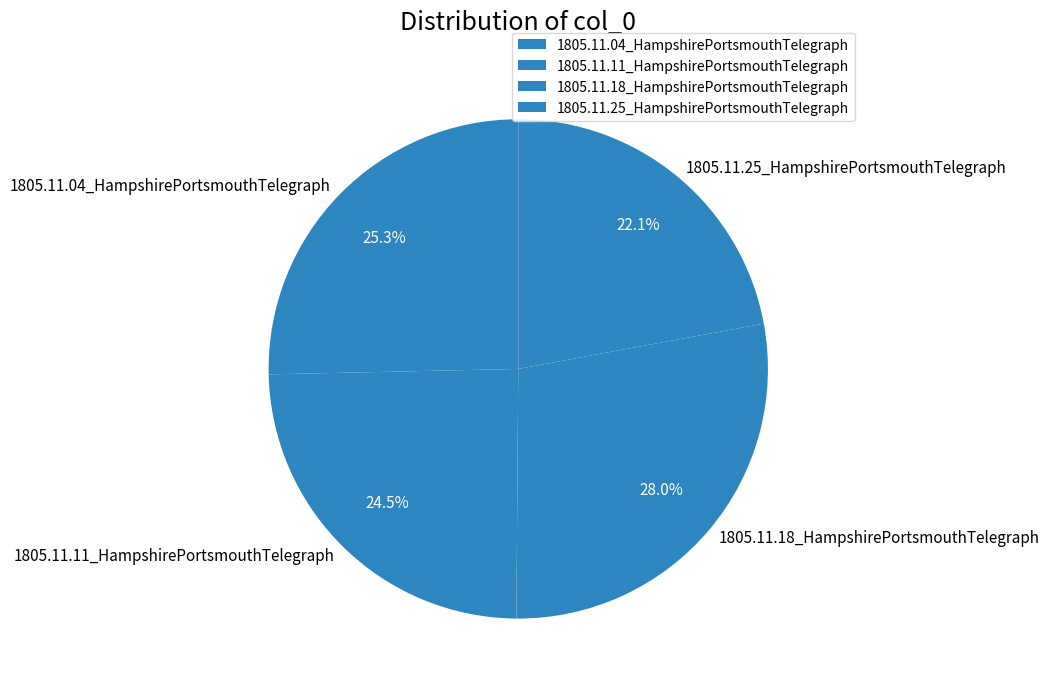

Is there a majority slice in this chart?

No